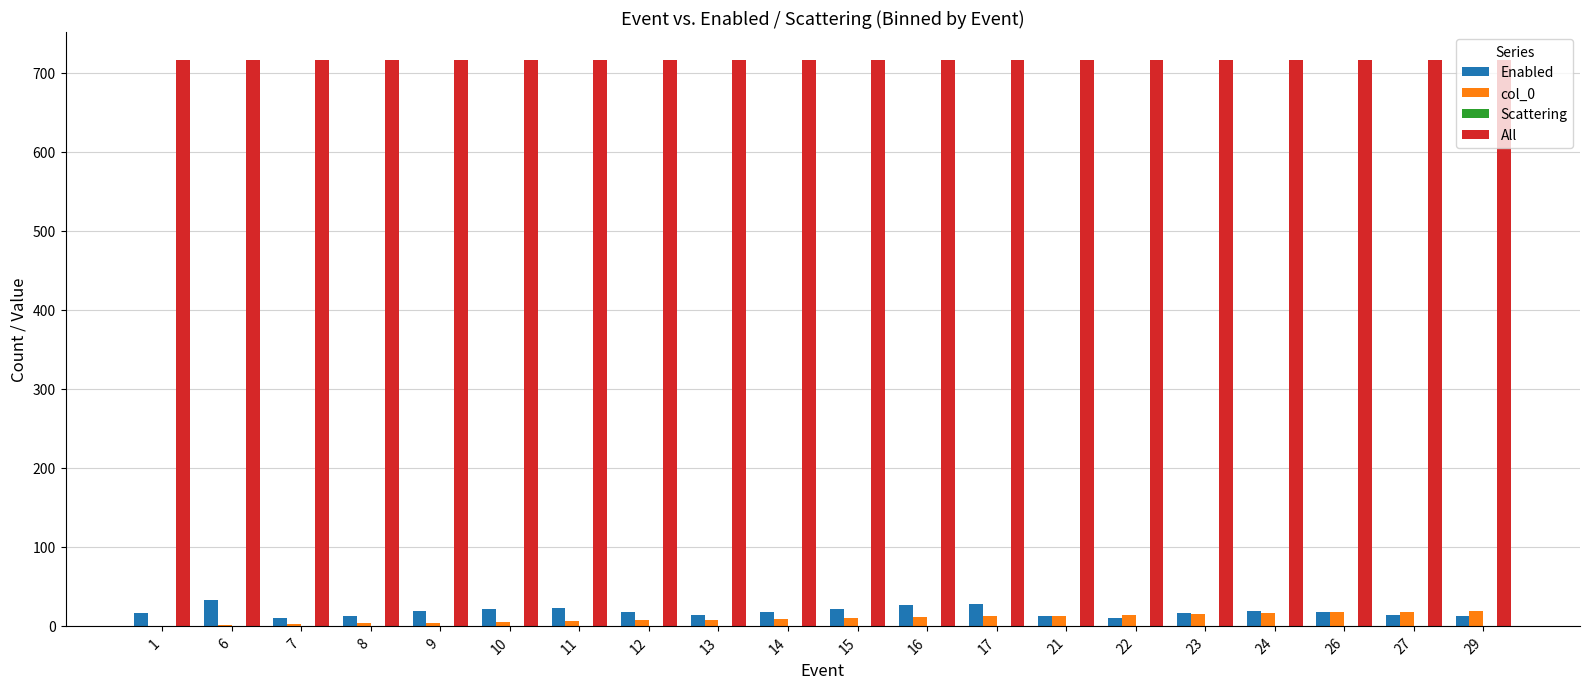

What is the maximum value shown in the chart?

716.0